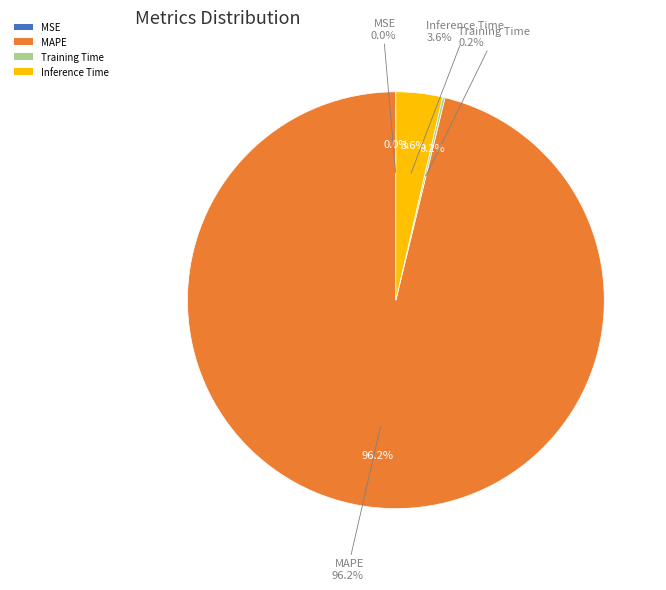

To the nearest percent, what is the difference between the Inference Time and MSE slice percentages?

4%